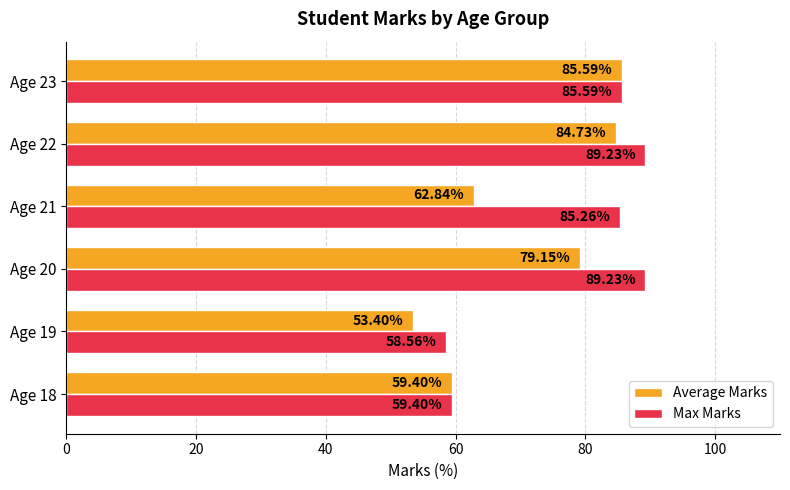

List the series in order of their peak value, highest first.

Max Marks, Average Marks